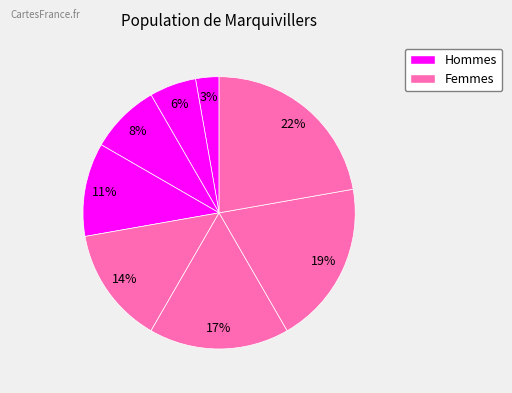

Is there a majority slice in this chart?

No